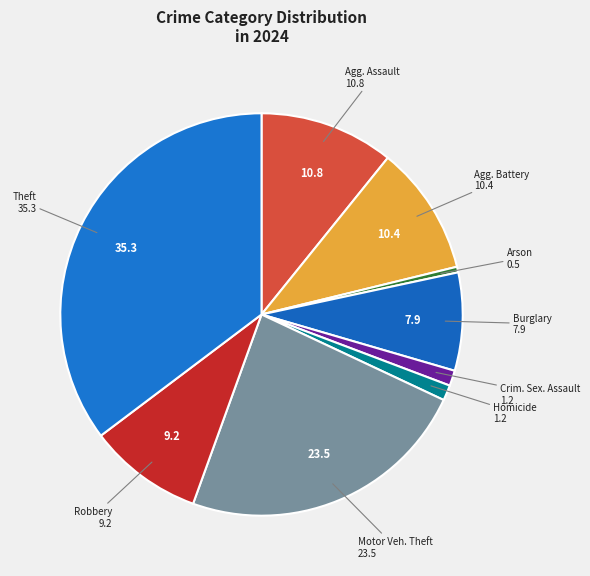

Rank the categories by value from highest to lowest.

Theft, Motor Vehicle Theft, Aggravated Assault, Aggravated Battery, Robbery, Burglary, Criminal Sexual Assault, Homicide, Arson